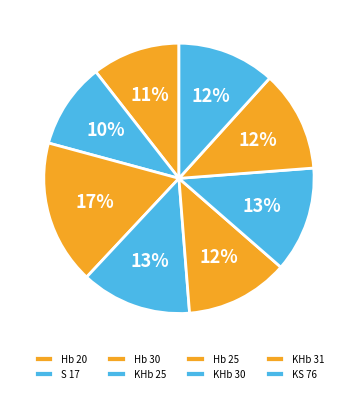

To the nearest percent, what portion does KHb 31 represent?

12%